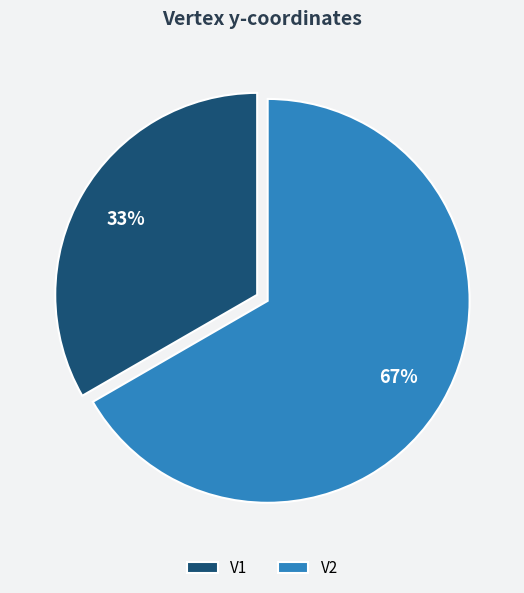

To the nearest percent, what is the average slice percentage?

50%